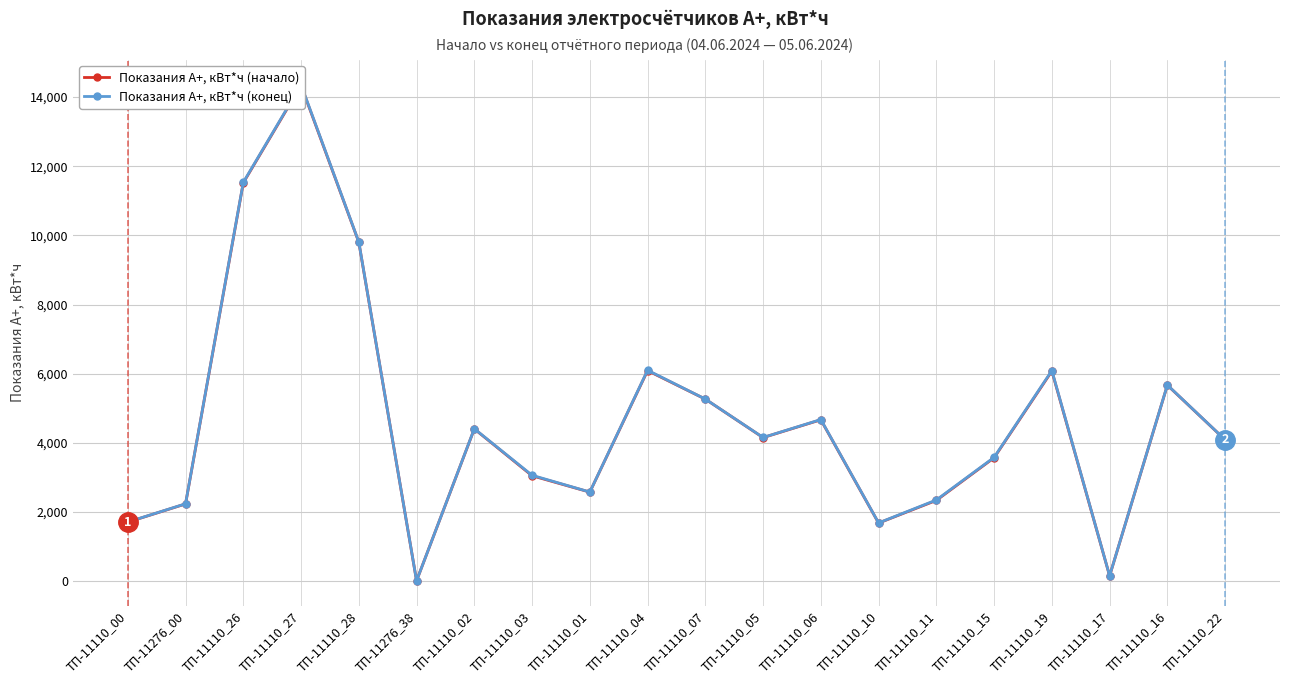

What is the maximum value for Показания А+, кВт*ч (начало)?

14339.9